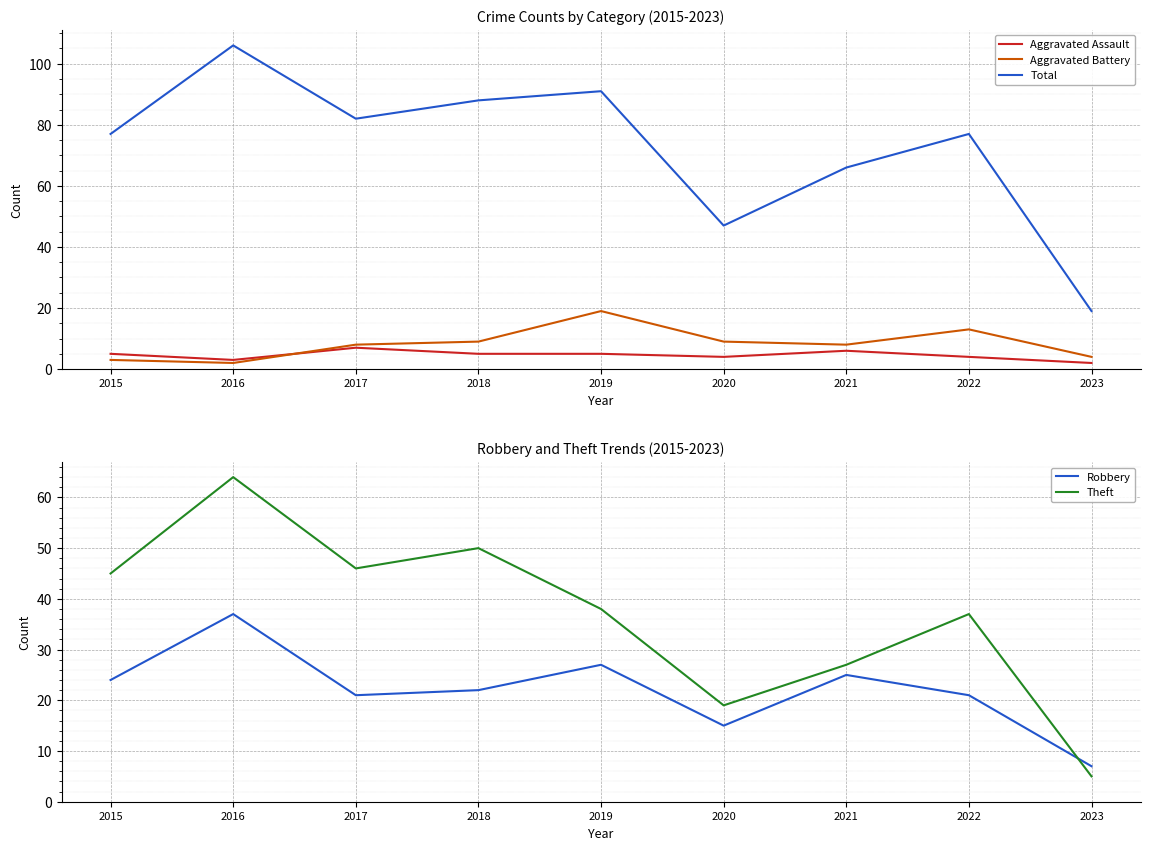

Reading right to left, list all the values displayed in this chart.

Aggravated Assault: 2023=2	2022=4	2021=6	2020=4	2019=5	2018=5	2017=7	2016=3	2015=5
Aggravated Battery: 2023=4	2022=13	2021=8	2020=9	2019=19	2018=9	2017=8	2016=2	2015=3
Total: 2023=19	2022=77	2021=66	2020=47	2019=91	2018=88	2017=82	2016=106	2015=77
Robbery: 2023=7	2022=21	2021=25	2020=15	2019=27	2018=22	2017=21	2016=37	2015=24
Theft: 2023=5	2022=37	2021=27	2020=19	2019=38	2018=50	2017=46	2016=64	2015=45